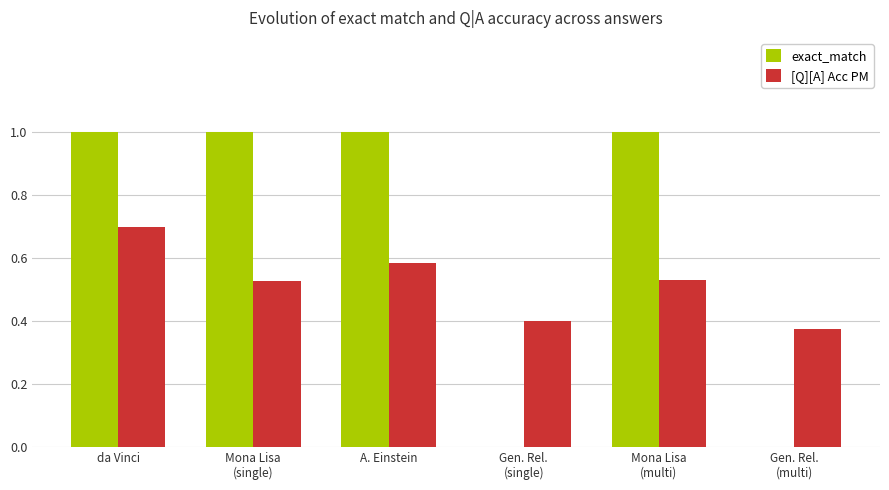

At which category is the sum across all series the highest?

da Vinci